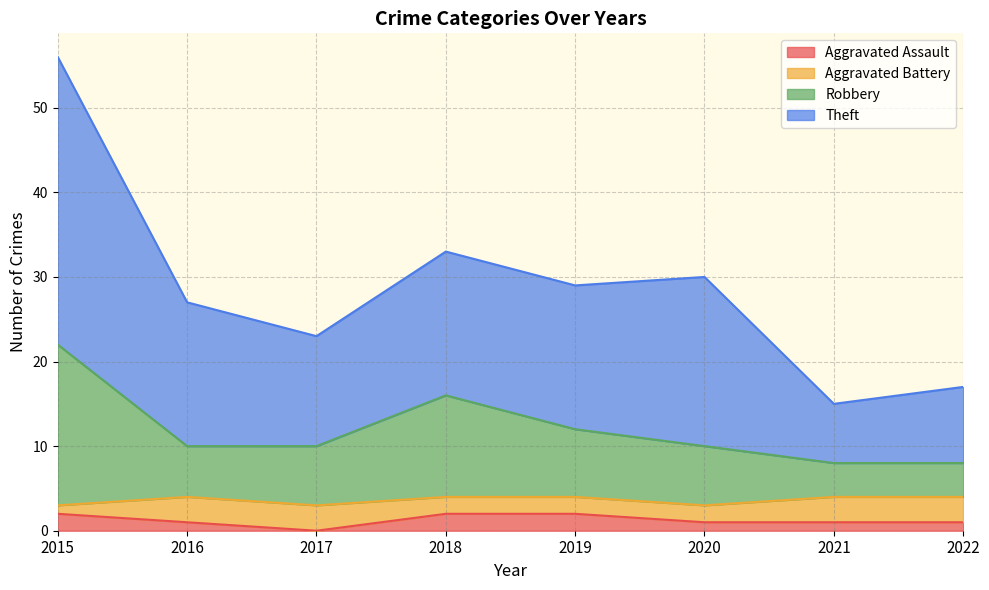

At which category is the sum across all series the highest?

2015